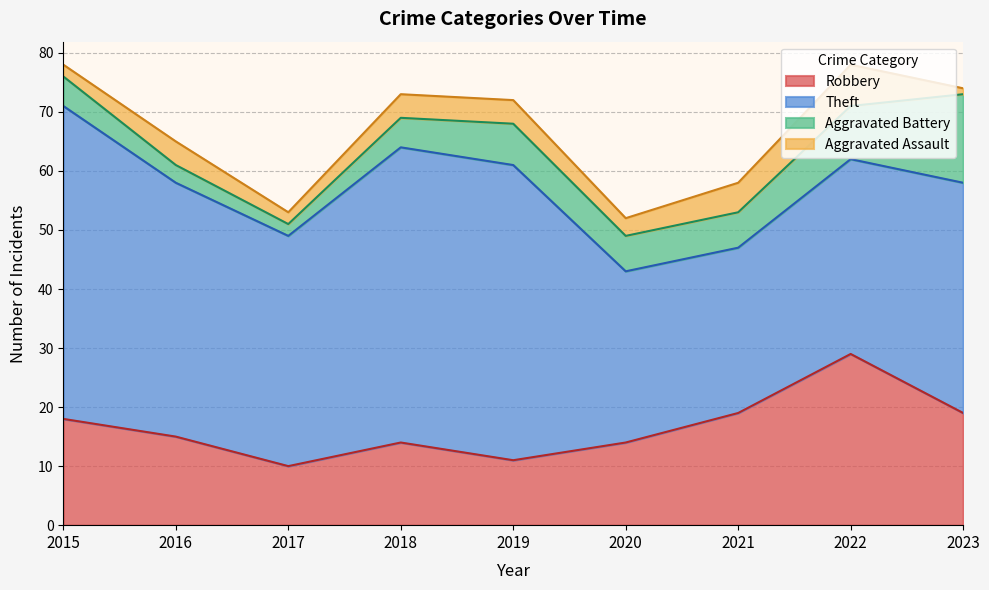

Reading right to left, what are all the values shown in this chart?

Robbery: 2023=19	2022=29	2021=19	2020=14	2019=11	2018=14	2017=10	2016=15	2015=18
Theft: 2023=39	2022=33	2021=28	2020=29	2019=50	2018=50	2017=39	2016=43	2015=53
Aggravated Battery: 2023=15	2022=9	2021=6	2020=6	2019=7	2018=5	2017=2	2016=3	2015=5
Aggravated Assault: 2023=1	2022=7	2021=5	2020=3	2019=4	2018=4	2017=2	2016=4	2015=2